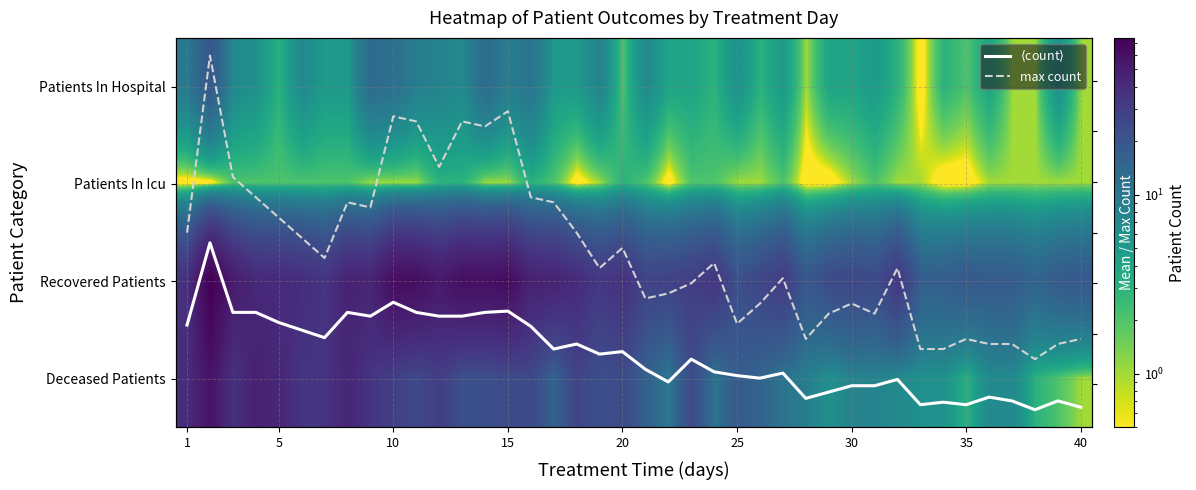

True or false: max count has a value of 53.4 at 25.

False